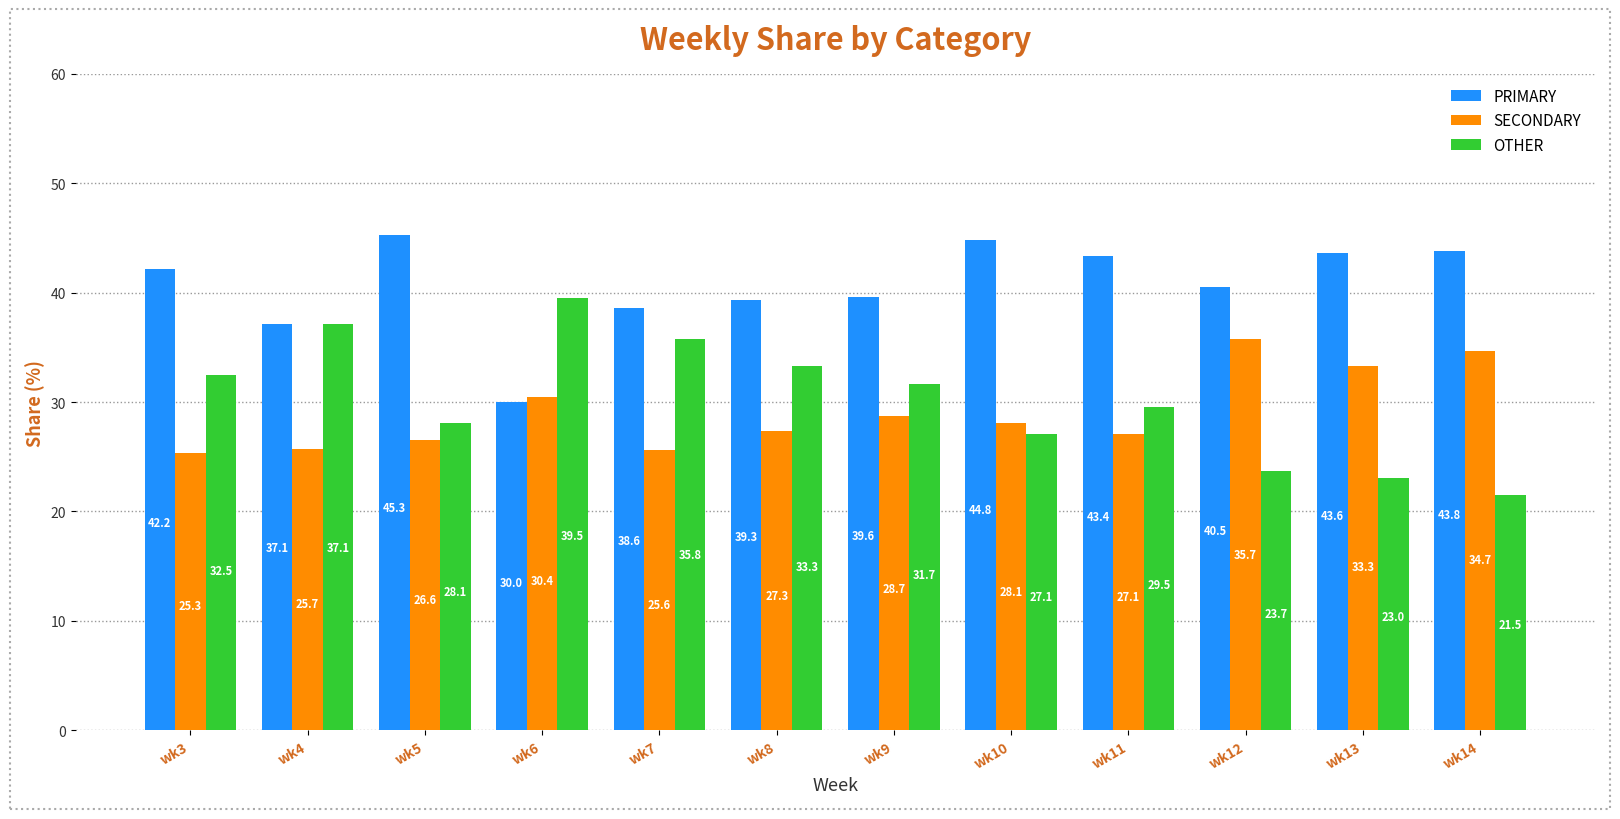

Rank the series by their maximum value, from highest to lowest.

PRIMARY, OTHER, SECONDARY